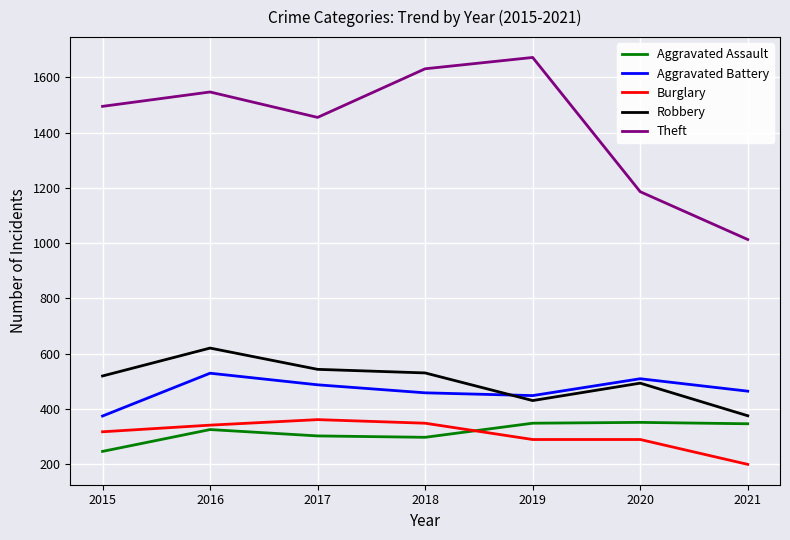

Rank the categories by Theft value from highest to lowest.

2019, 2018, 2016, 2015, 2017, 2020, 2021